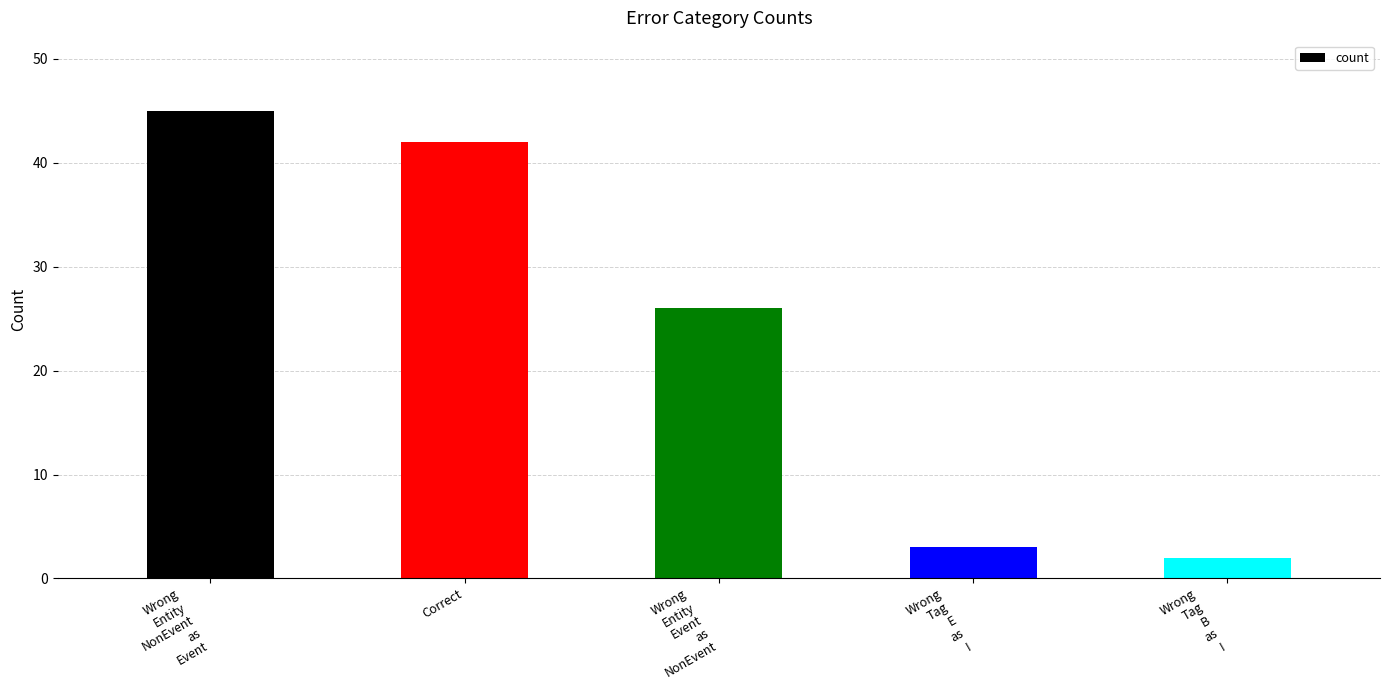

Which category has the lowest value across all series?

Wrong
Tag
B
as
I